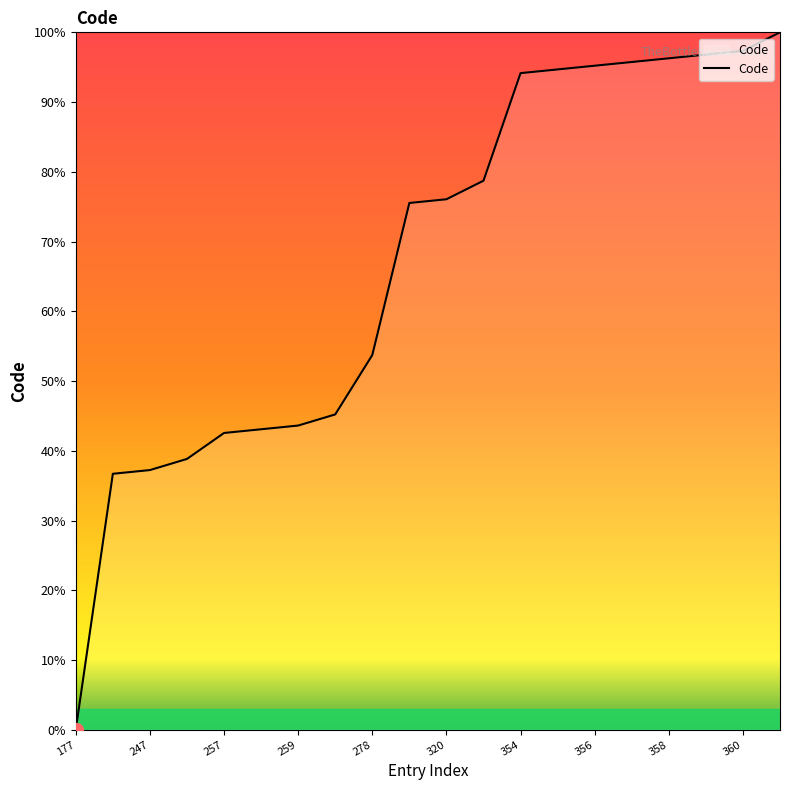

What is the maximum value shown in the chart?

100.0